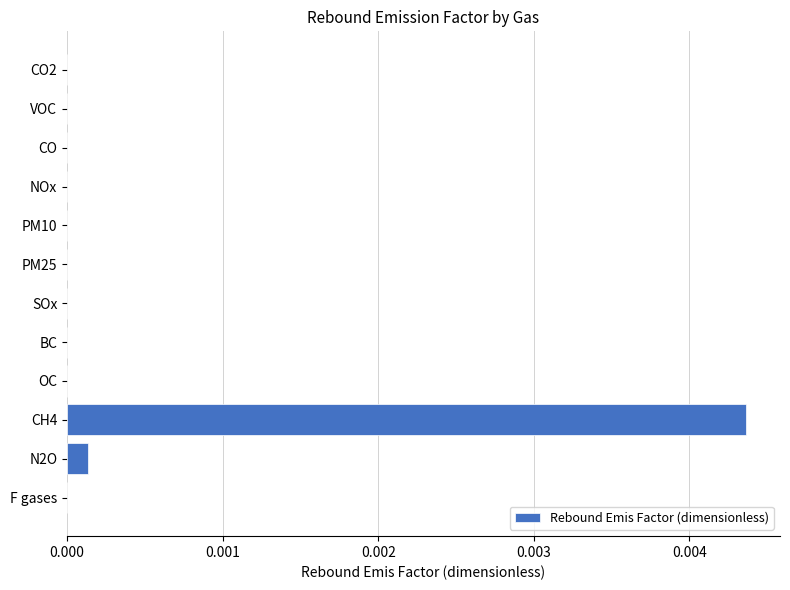

The chart shows a value of 0.0 at PM25. True or false?

True